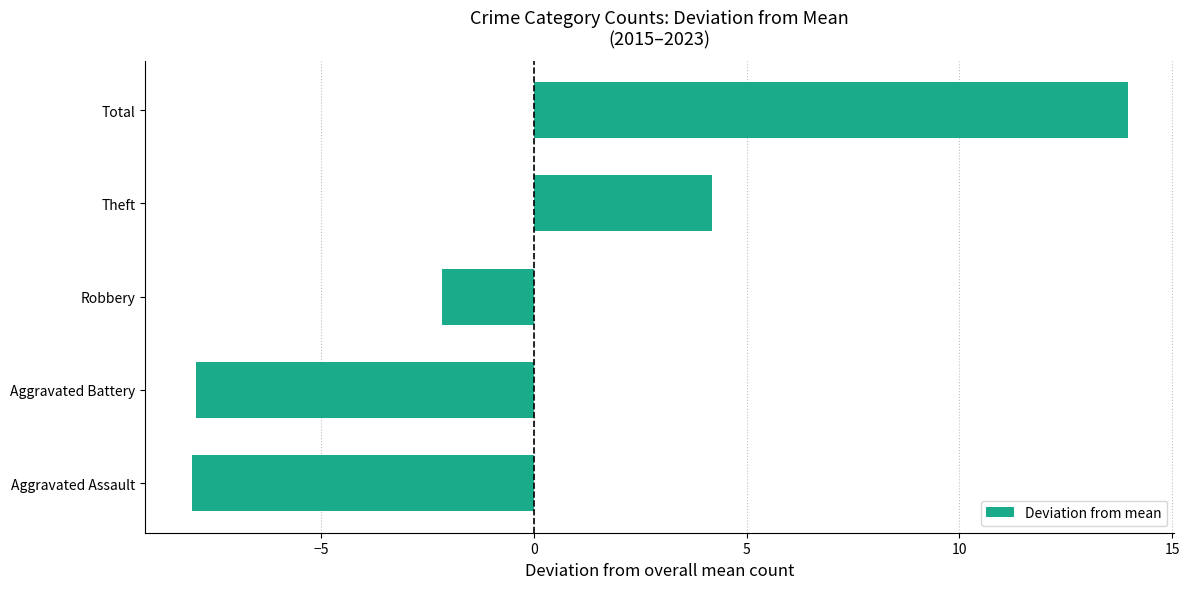

At which category does the chart reach its peak across all series?

Total